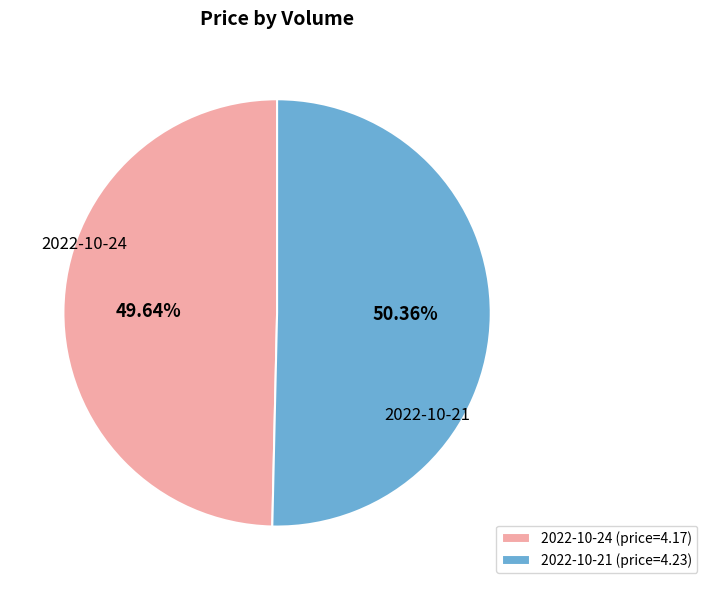

Approximately how many times larger is the value at 2022-10-24 compared to 2022-10-21?

1.0